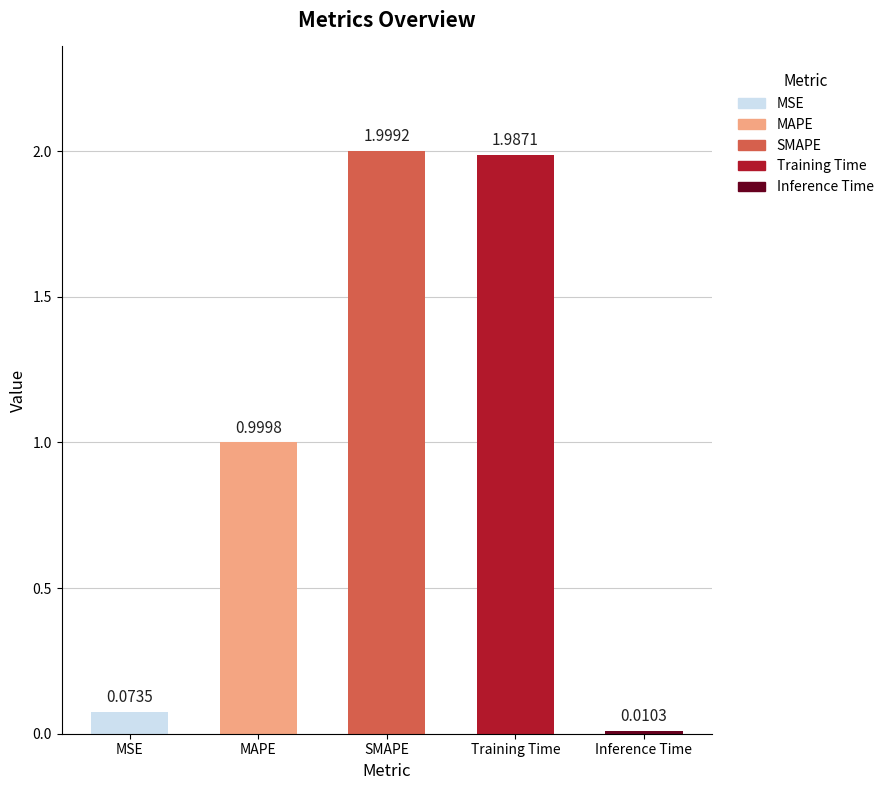

What is the label of the 3rd bar from the left?

SMAPE